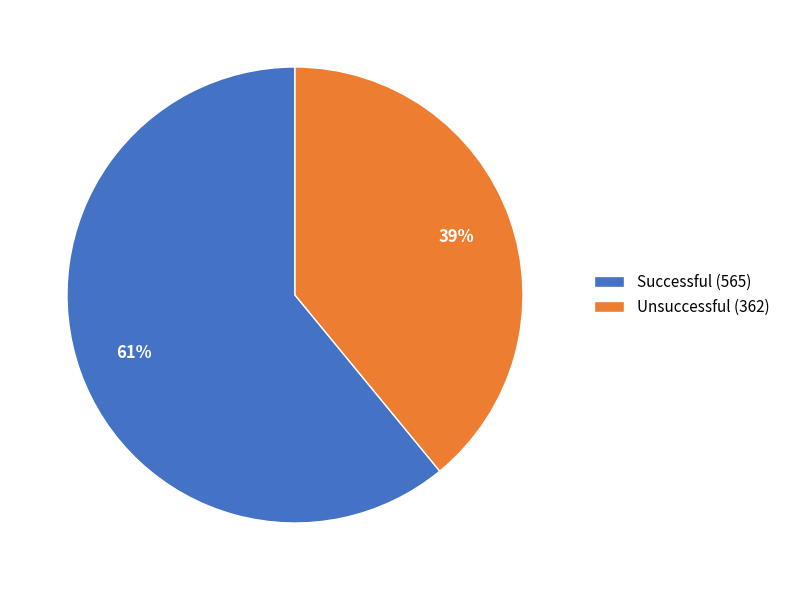

To the nearest percent, what portion does Unsuccessful (362) represent?

39%